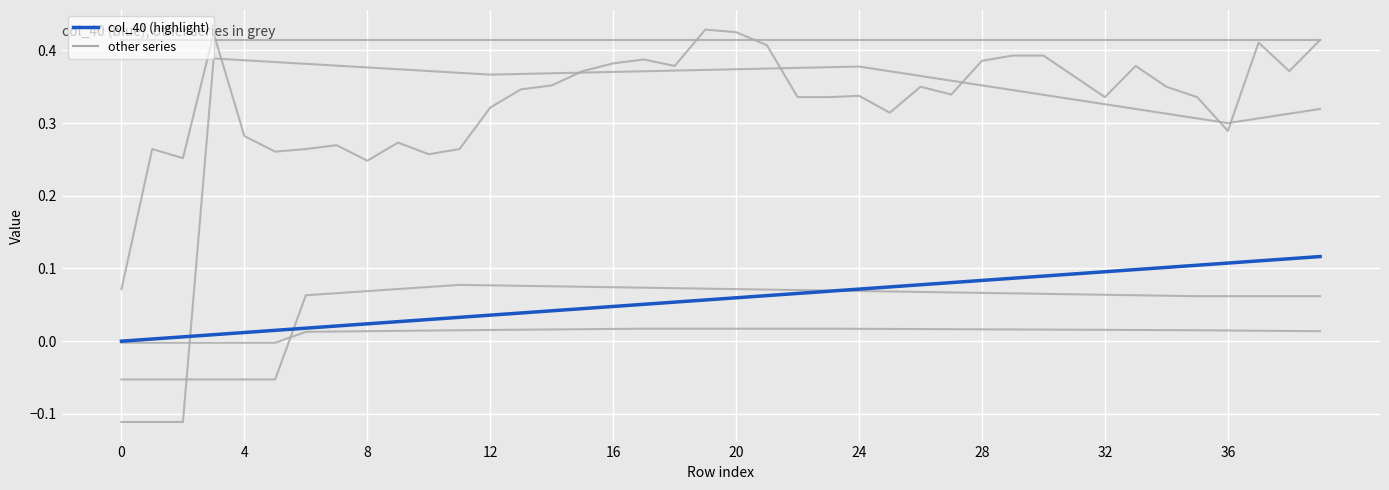

Does the chart display data point markers on the line(s)?

No